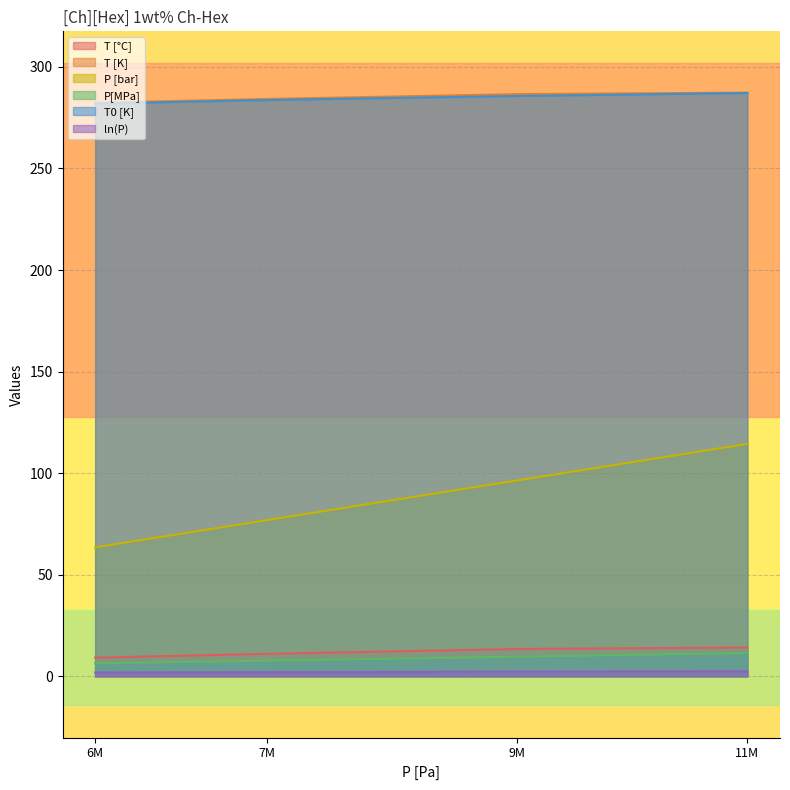

What is the value of the T [°C] point at the 1st from the left?

9.2